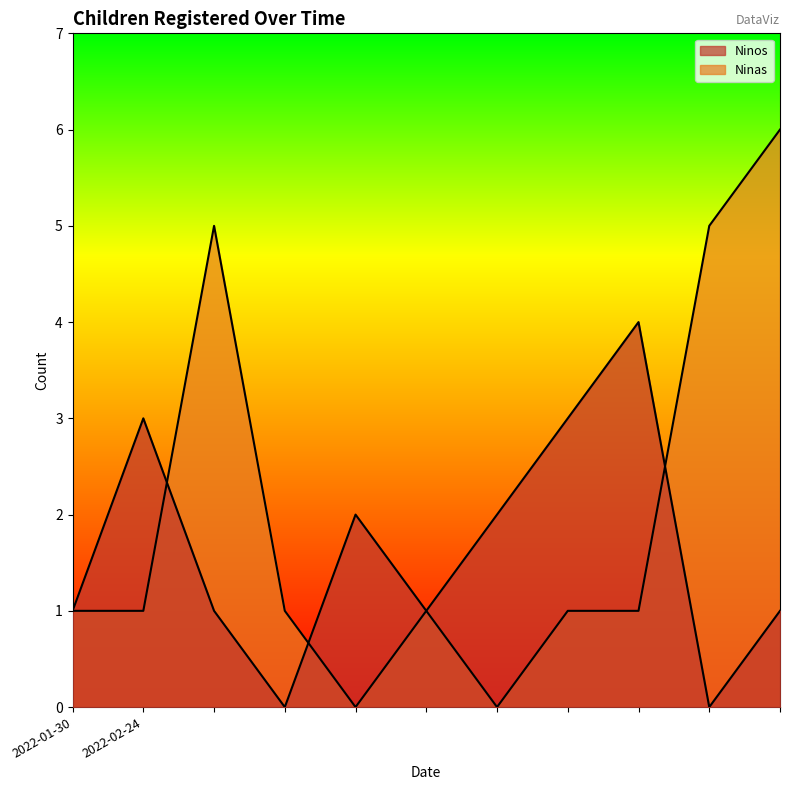

What is the greatest value displayed?

6